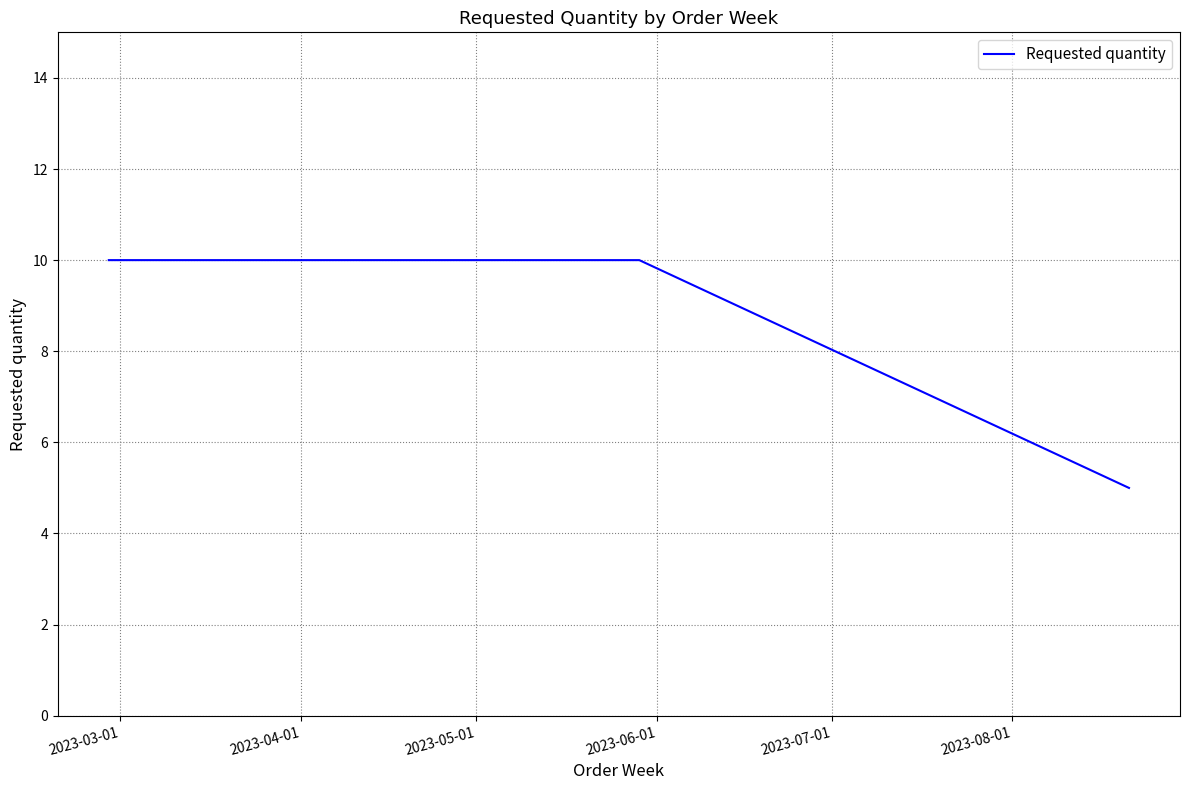

How many series are shown in this chart?

1